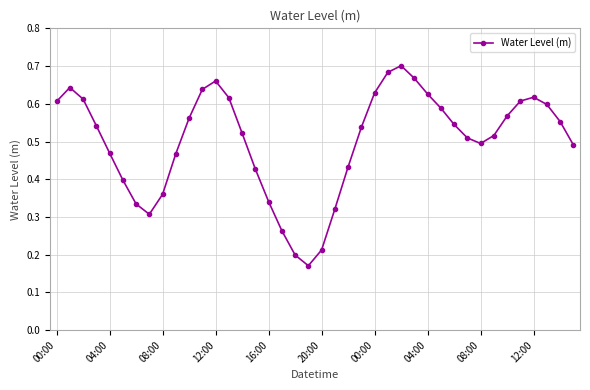

Count the values in the range 0 to 1.

40